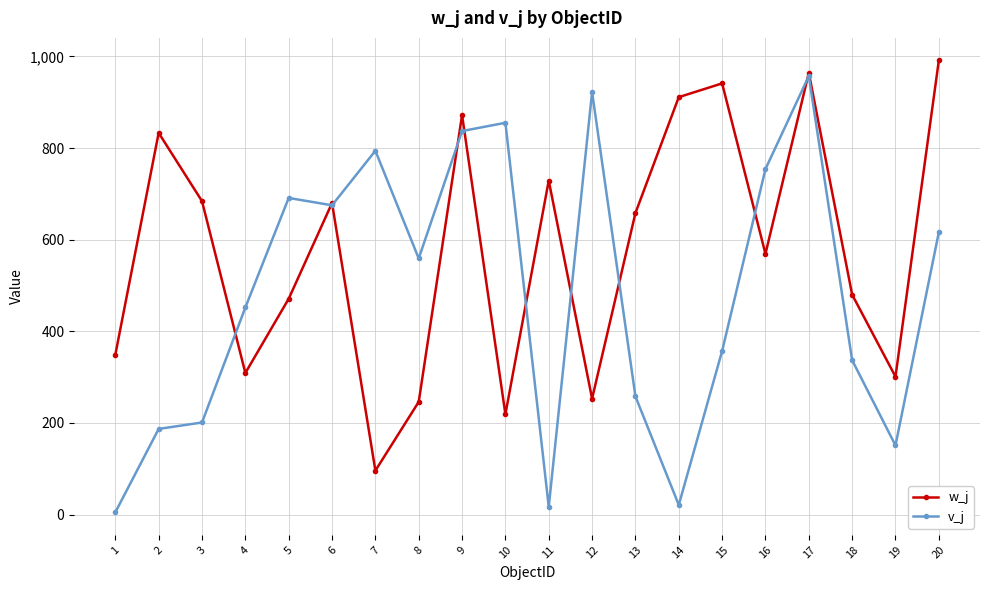

Rank the series by their average value, from highest to lowest.

w_j, v_j